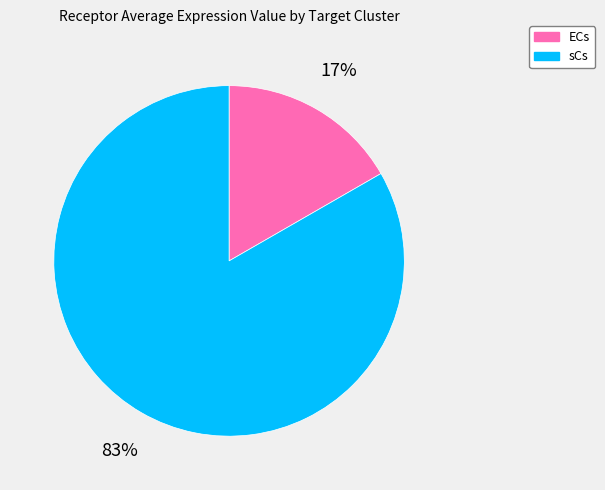

How many segments does this pie chart have?

2